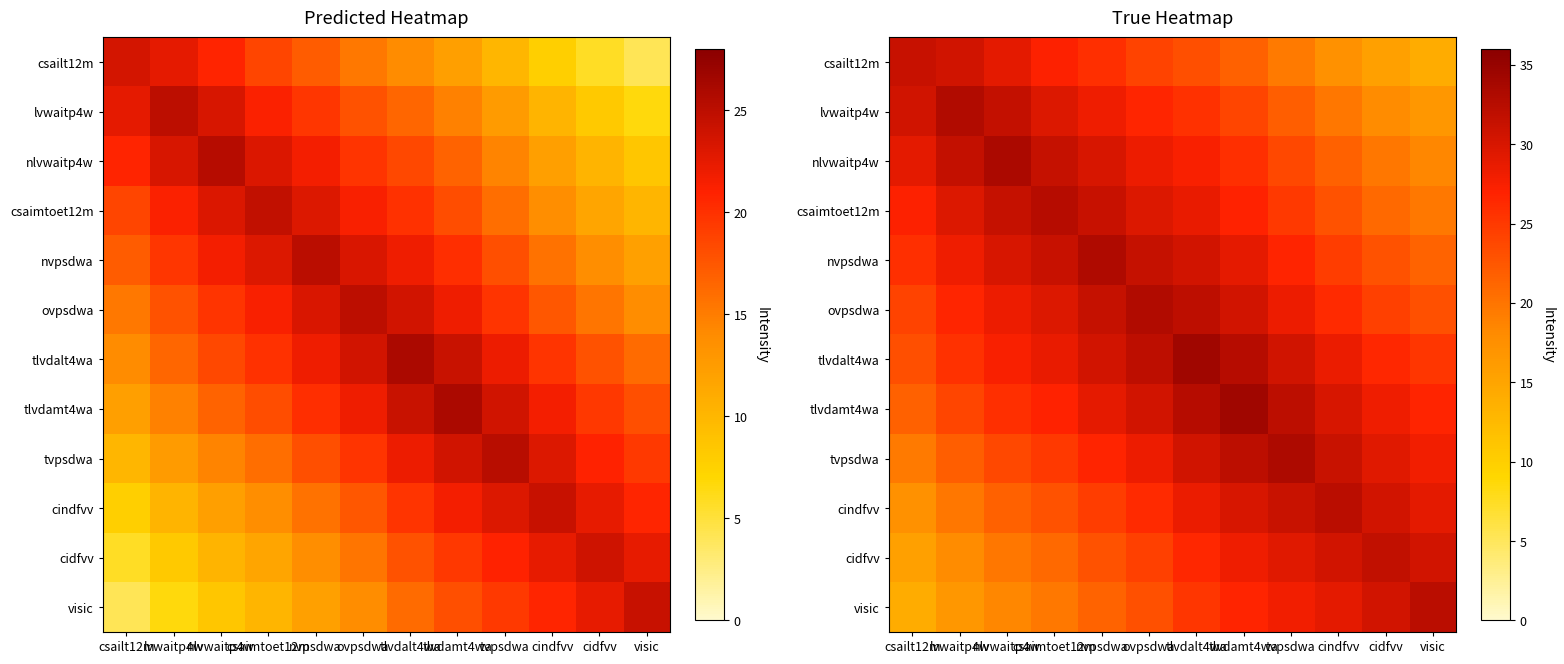

At which category does the chart reach its minimum across all series?

visic